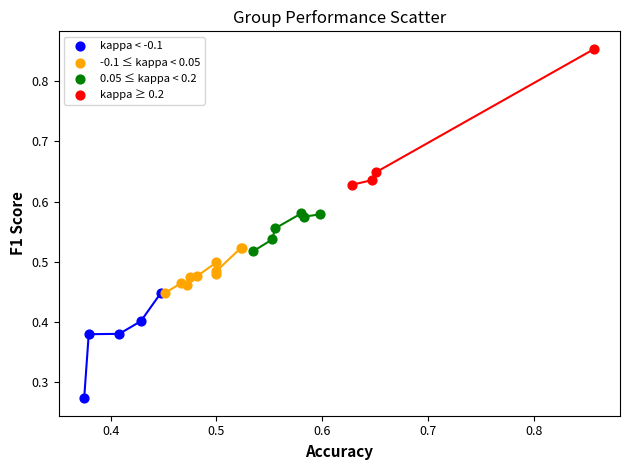

Which series has the widest spread of Y values?

kappa ≥ 0.2